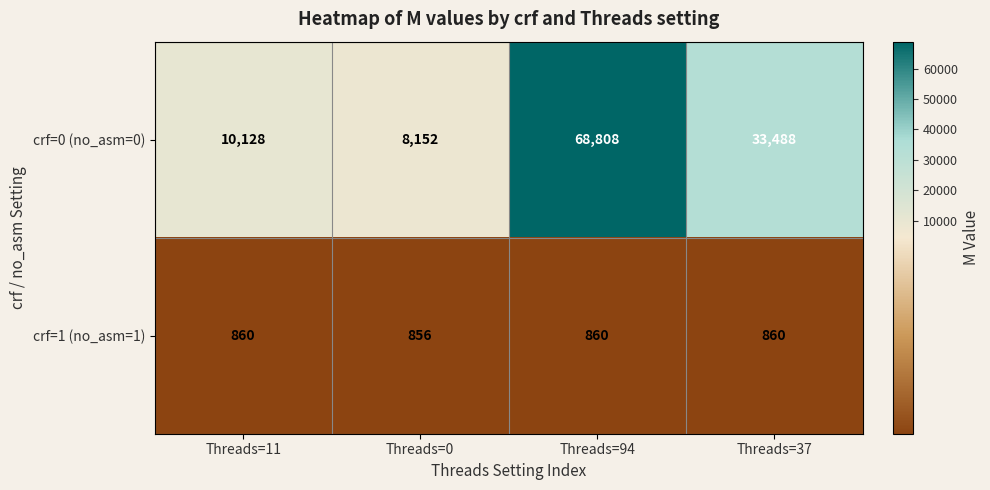

Which category has the lowest value across all series?

Threads=0